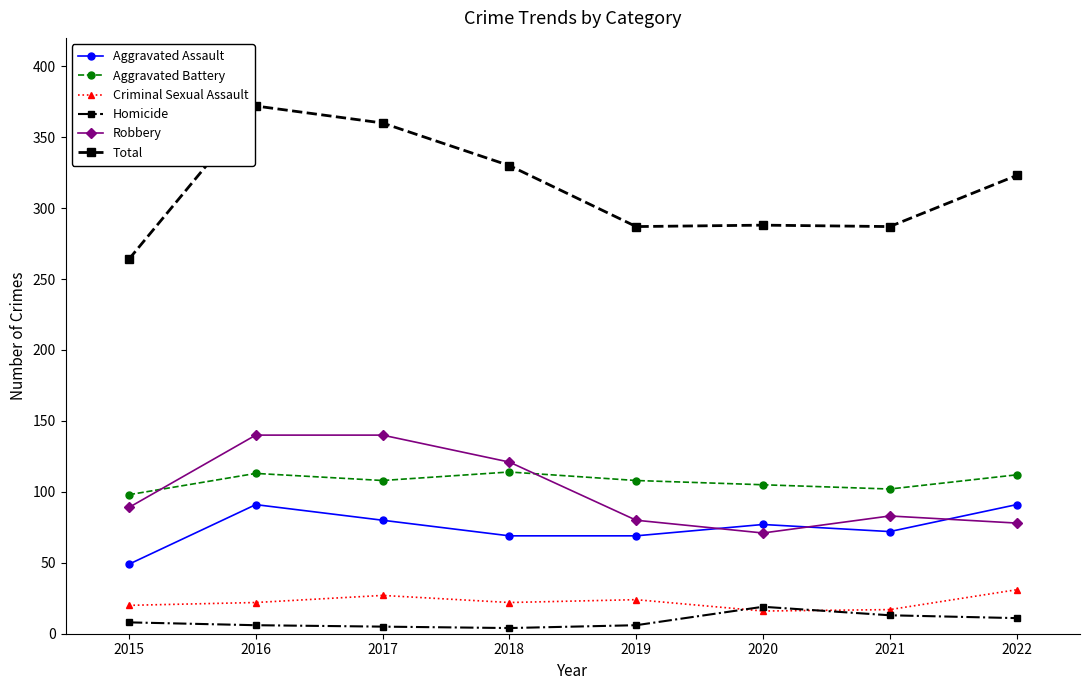

Which series has the largest total across all categories?

Total